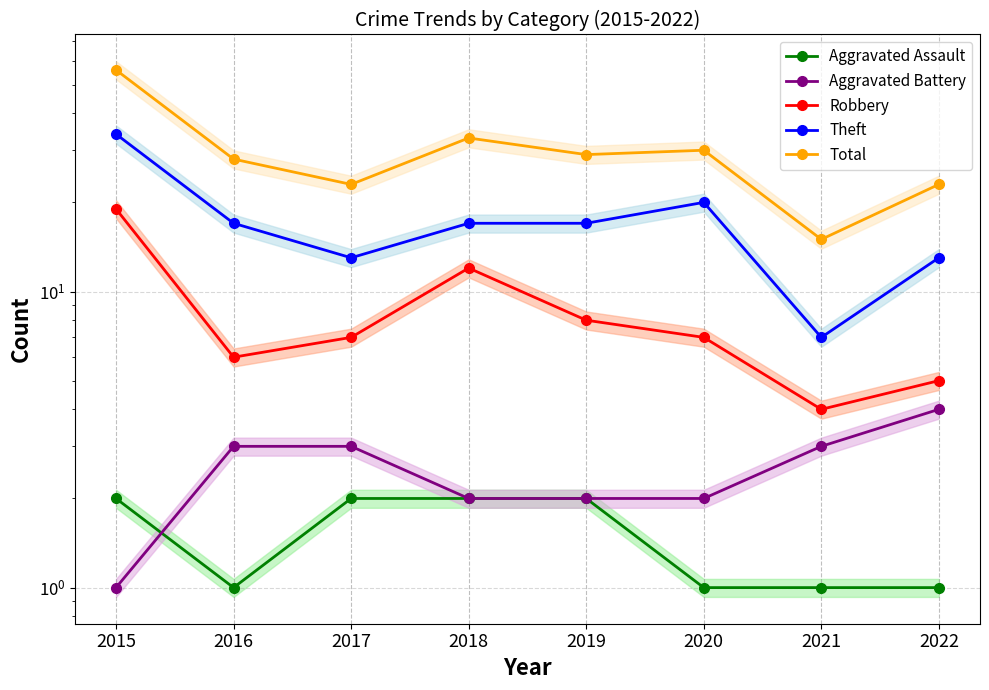

What is the sum of the Theft values at 2017 and 2022?

26